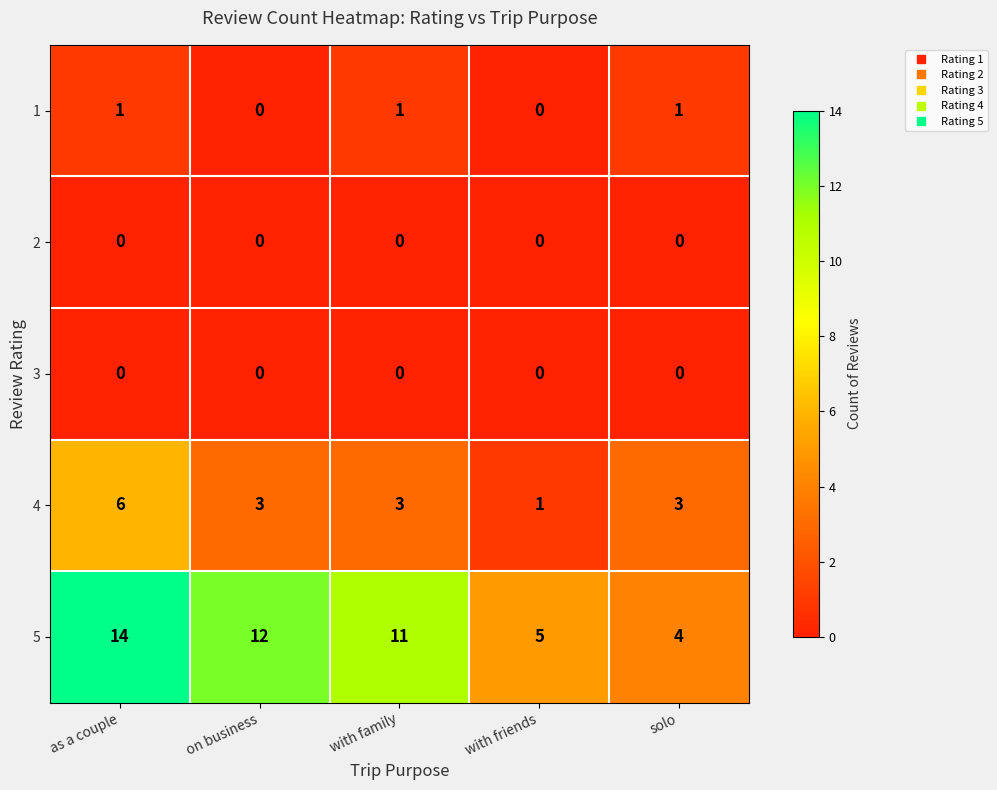

Reading right to left, list all the values displayed in this chart.

1: solo=1	with friends=0	with family=1	on business=0	as a couple=1
2: solo=0	with friends=0	with family=0	on business=0	as a couple=0
3: solo=0	with friends=0	with family=0	on business=0	as a couple=0
4: solo=3	with friends=1	with family=3	on business=3	as a couple=6
5: solo=4	with friends=5	with family=11	on business=12	as a couple=14